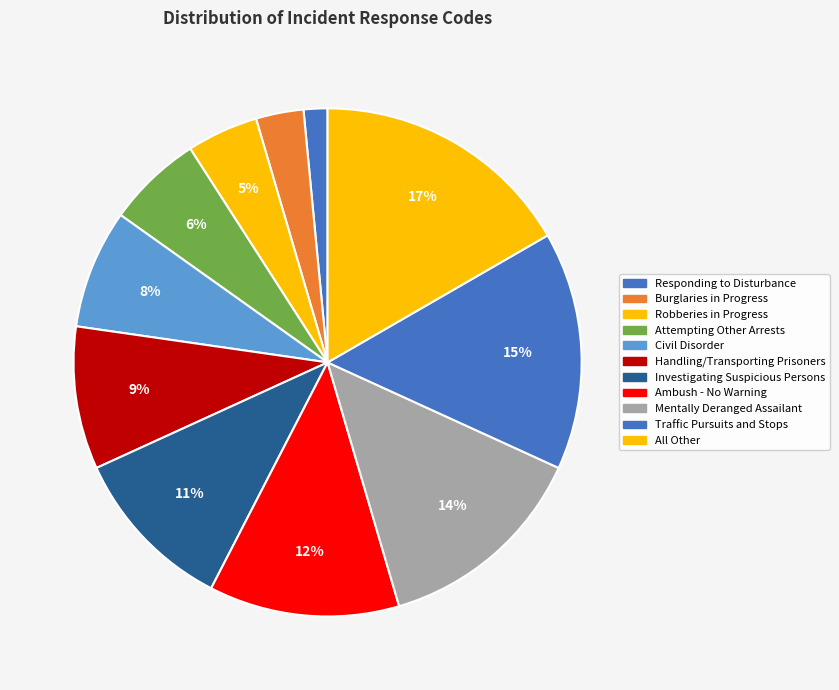

To the nearest percent, what is the difference between the All Other and Responding to Disturbance slice percentages?

15%